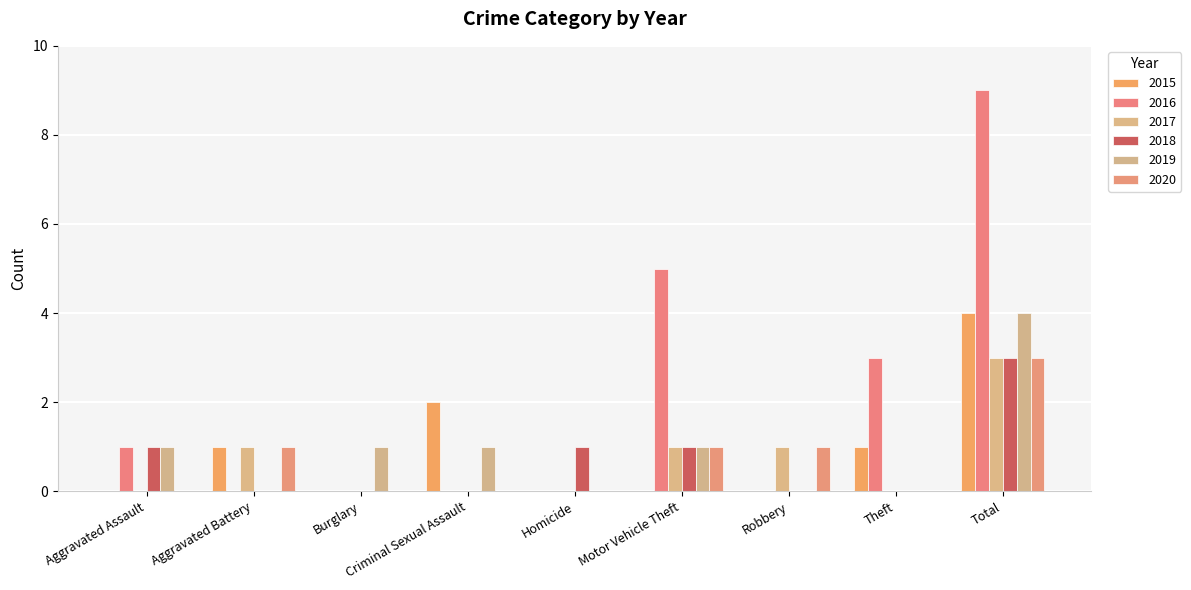

Are the bars horizontal?

No